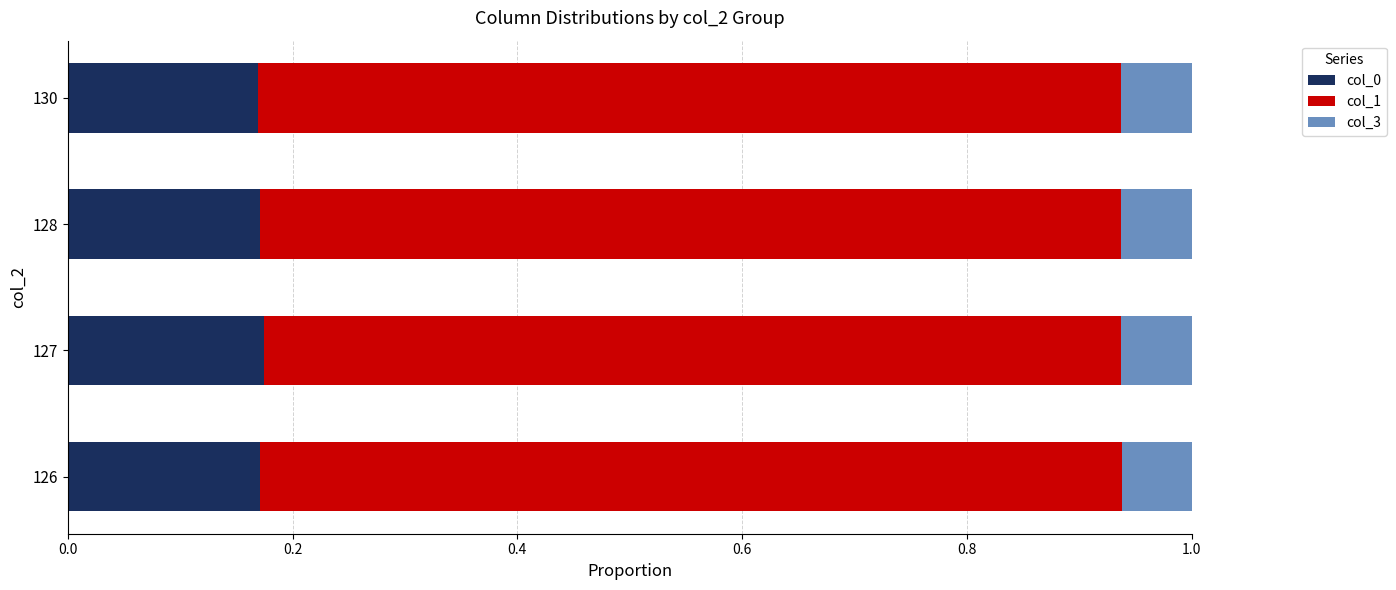

The value of col_0 at 130 is 0.3. True or false?

False